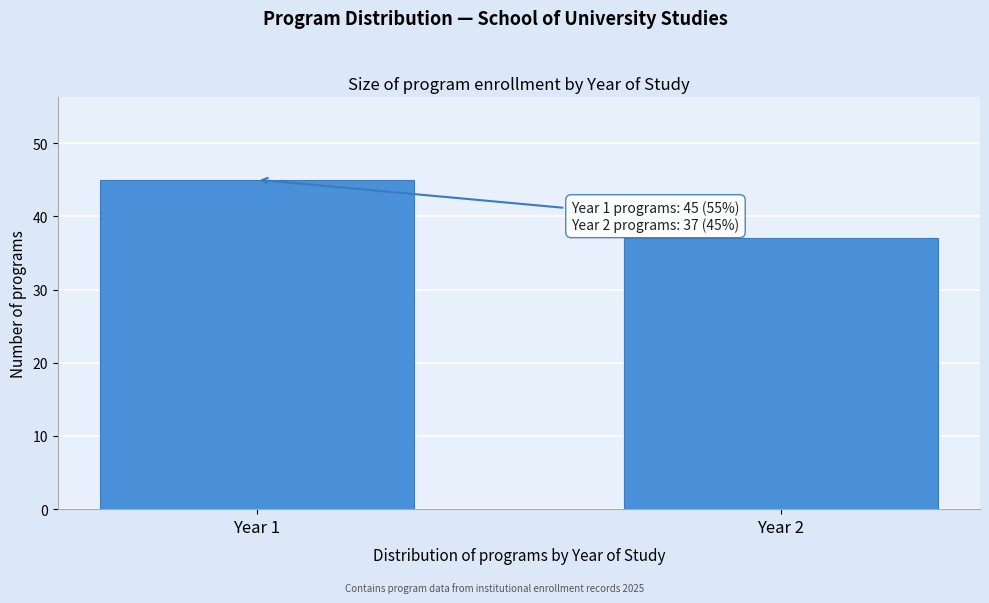

Reading left to right, transcribe all the data shown in this chart.

45	37